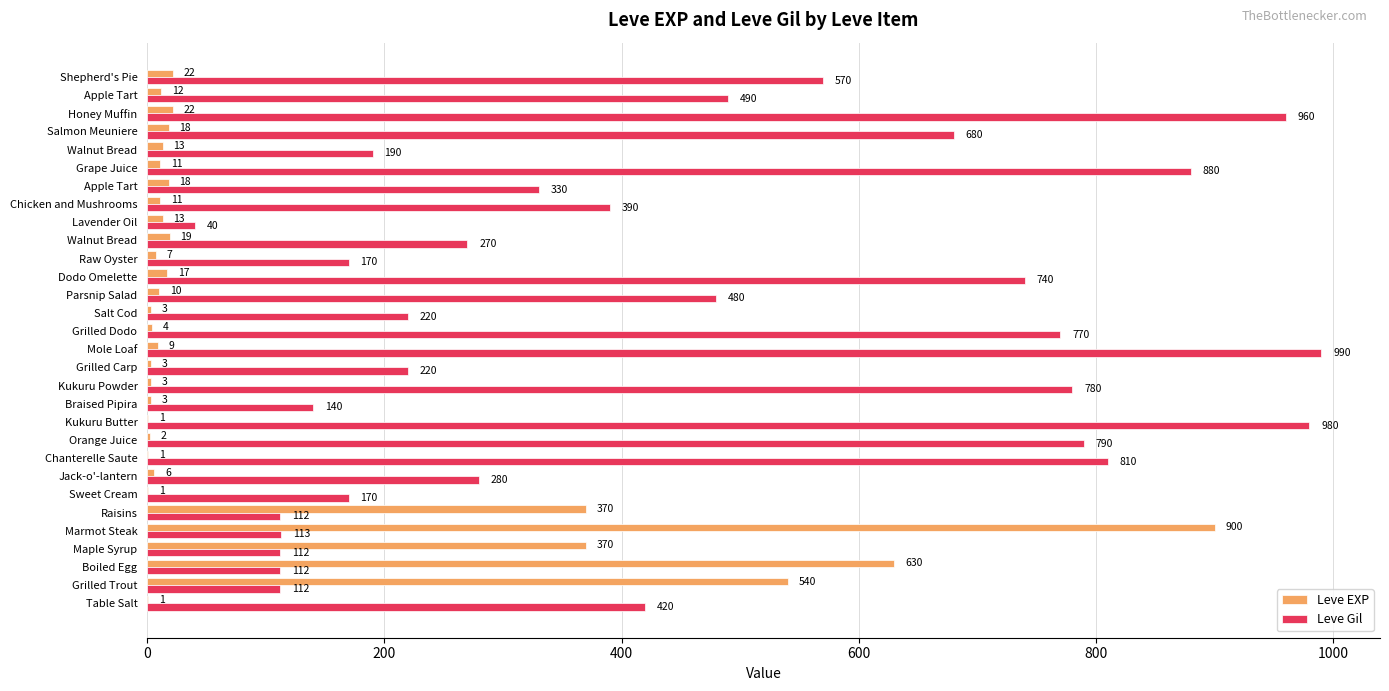

What are all the series names shown in the legend?

Leve EXP, Leve Gil